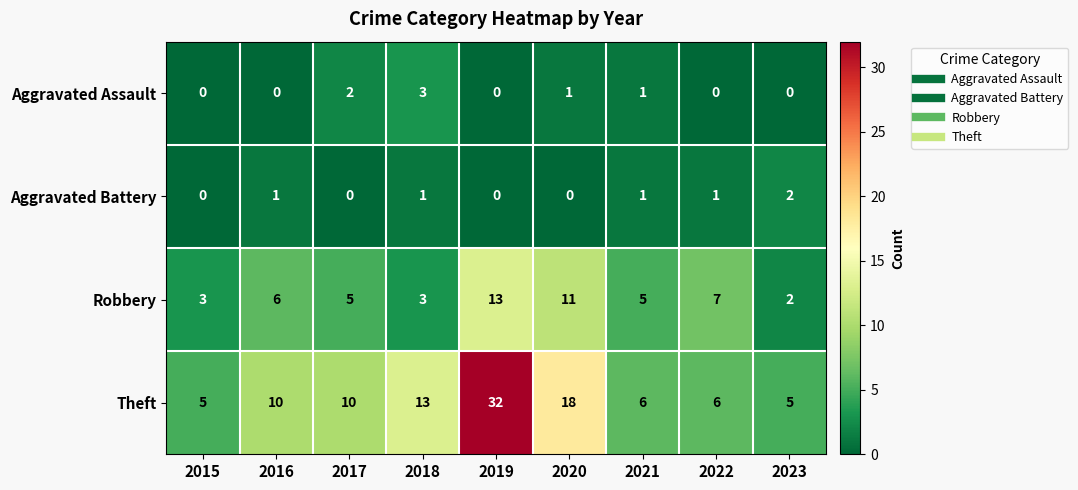

True or false: Aggravated Assault has a value of 2 at 2021.

False